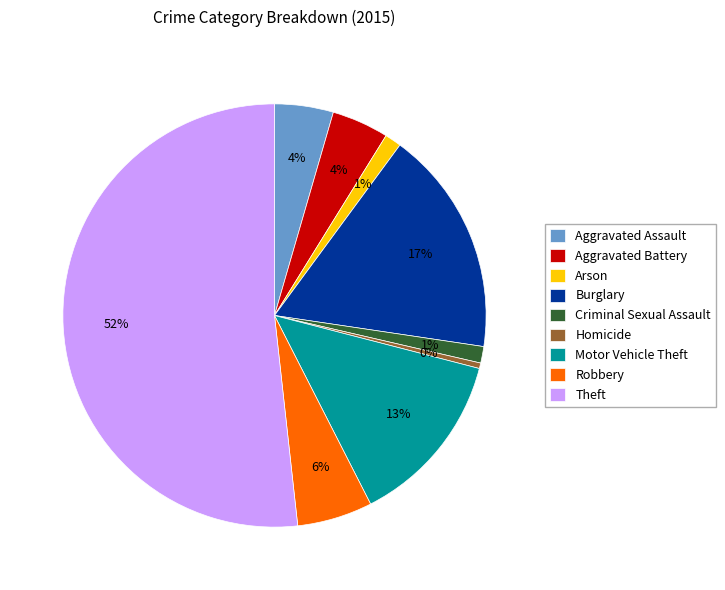

What is the ratio of the value at Criminal Sexual Assault to the value at Burglary?

0.1